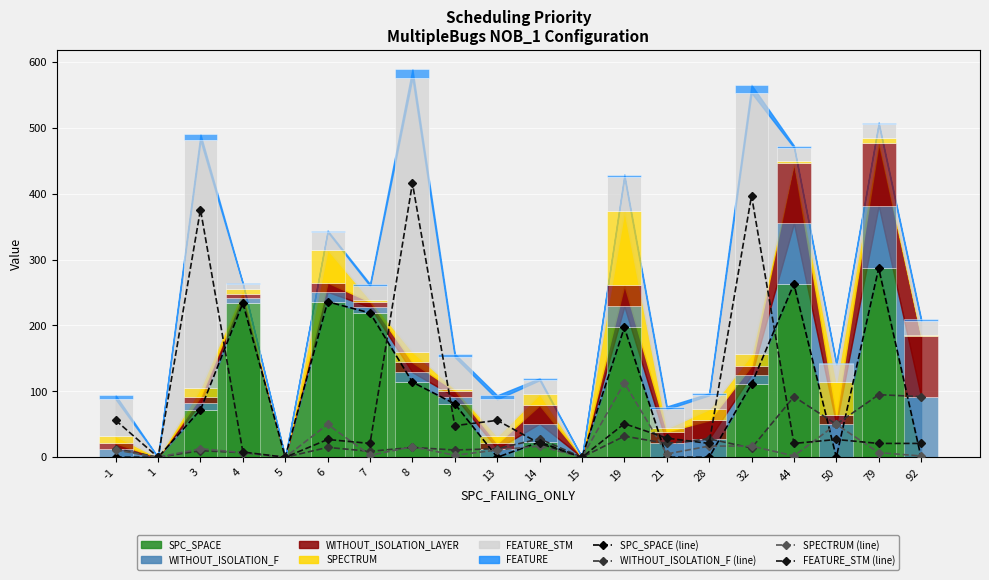

Which series has the largest range (max minus min)?

FEATURE_STM (line)